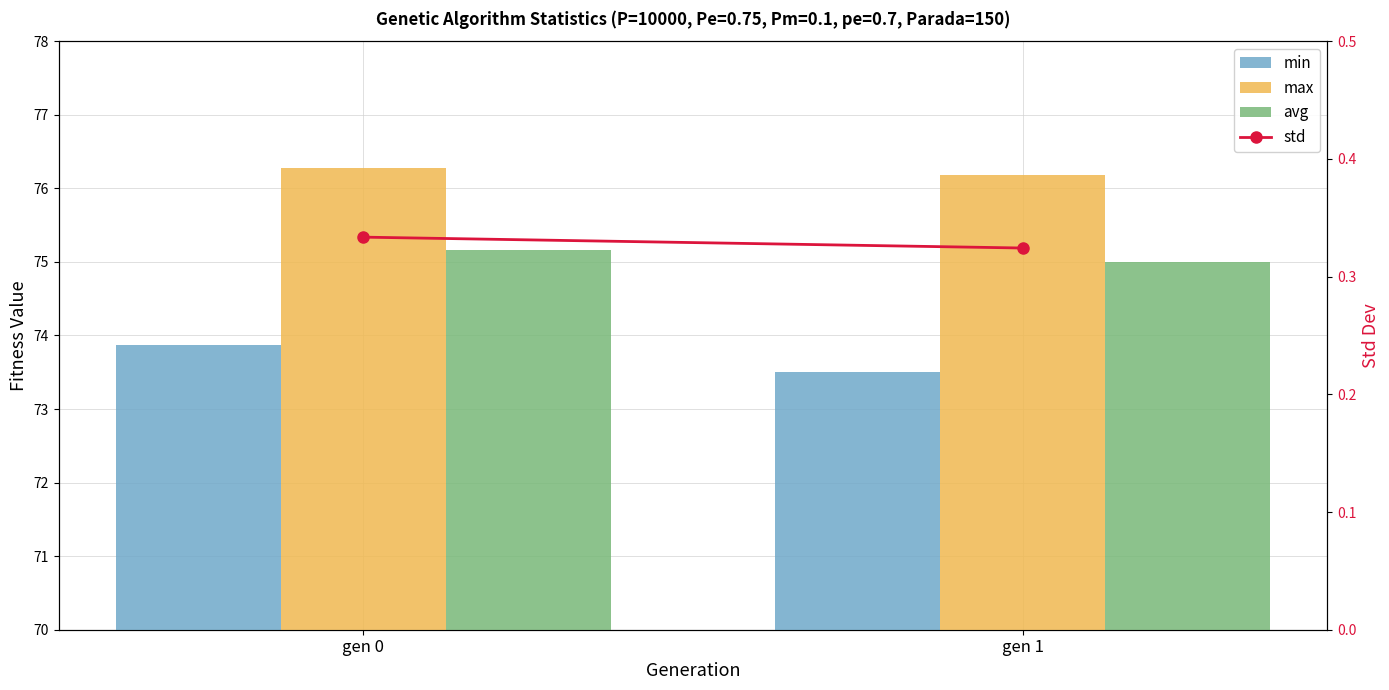

Is it true that std equals 0.3 at gen 0?

True